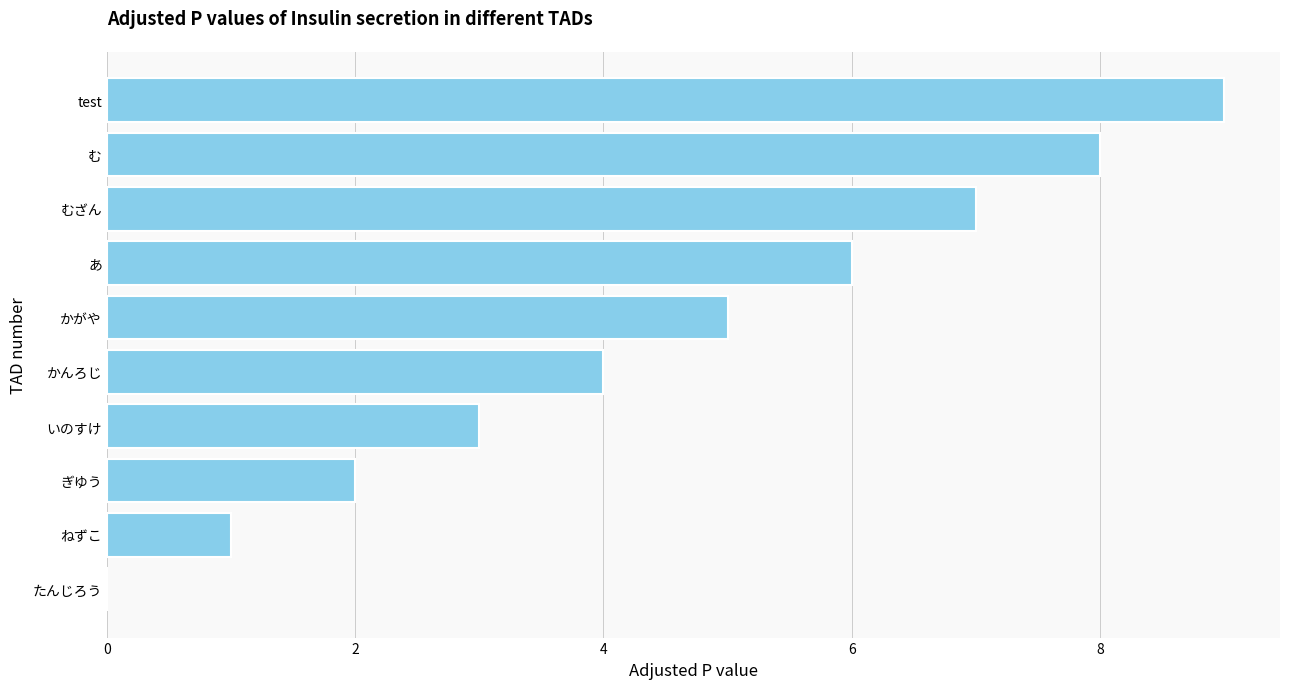

What is the maximum value shown in the chart?

9